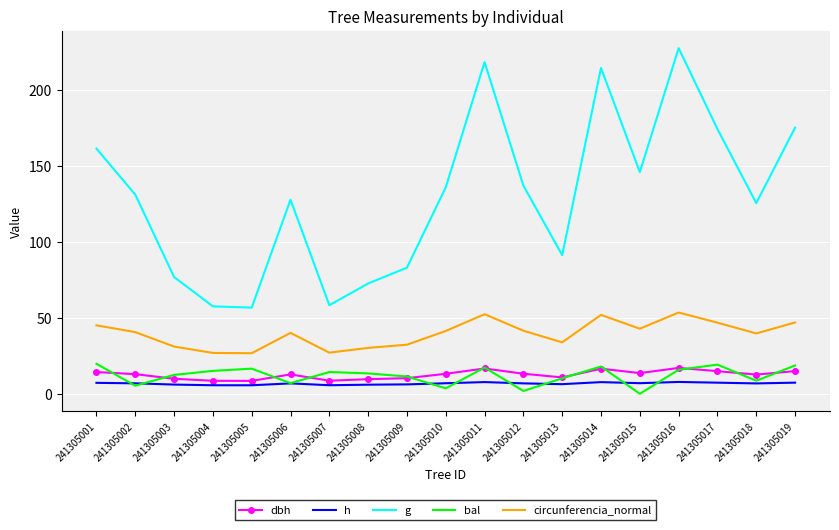

Is the value of h at 241305018 greater than the value of g at 241305005?

No